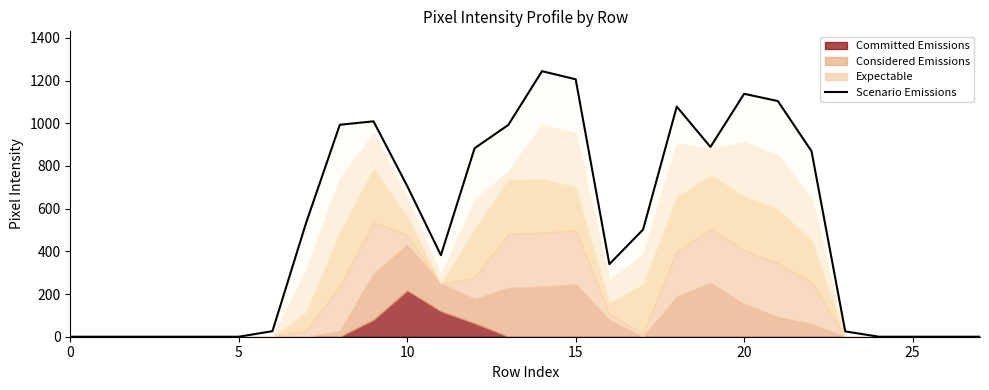

The chart shows a value of 0 at 24. True or false?

True